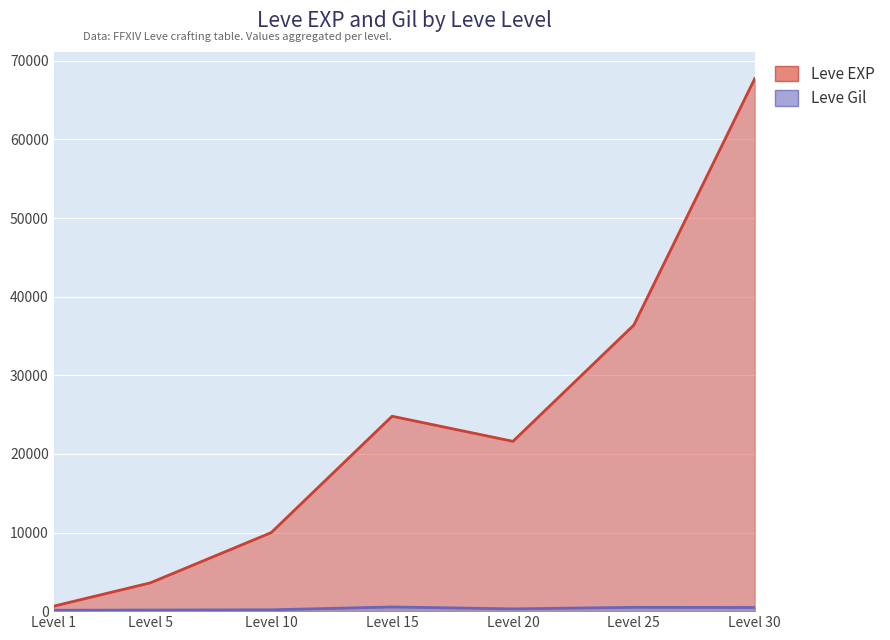

The Leve Gil series shows 463 at 30. True or false?

True